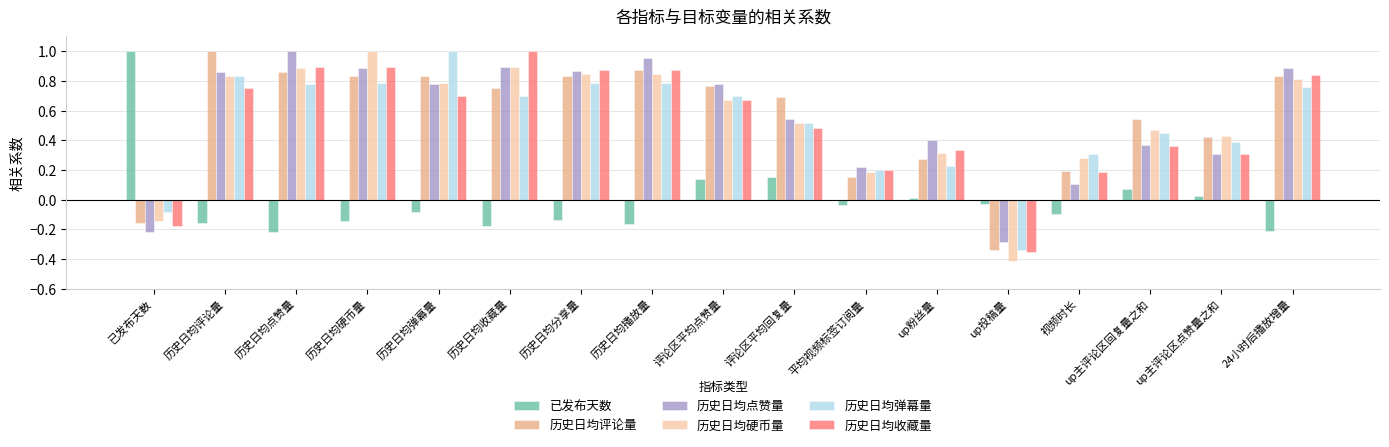

Is the value of 历史日均点赞量 at 历史日均评论量 greater than the value of 历史日均收藏量 at 视频时长?

Yes